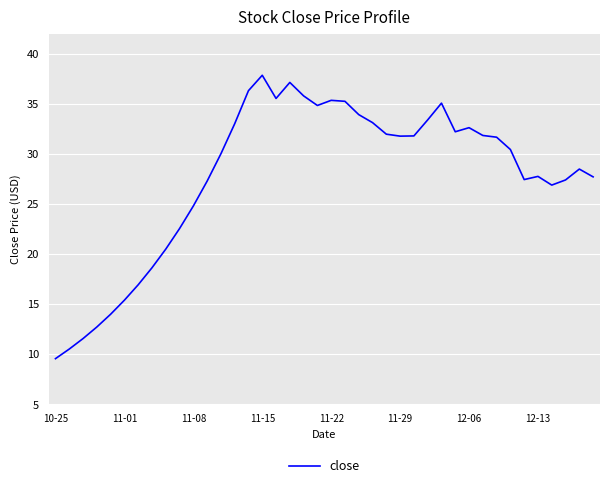

What is the smallest value displayed?

9.6